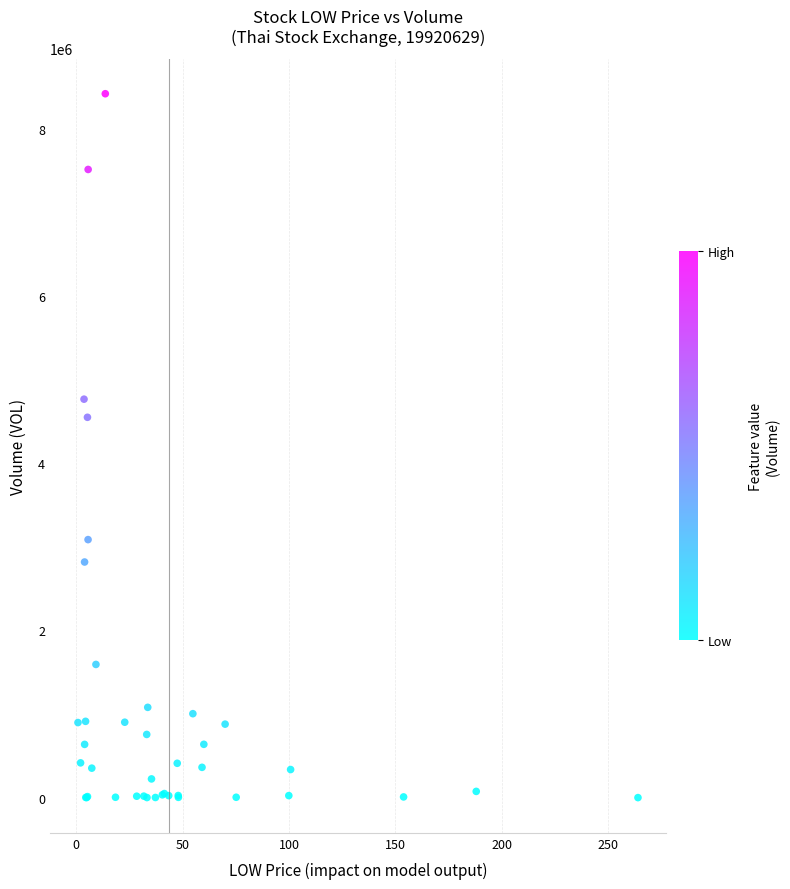

What Y value in the scatter plot is closest to 4210750?

4550171